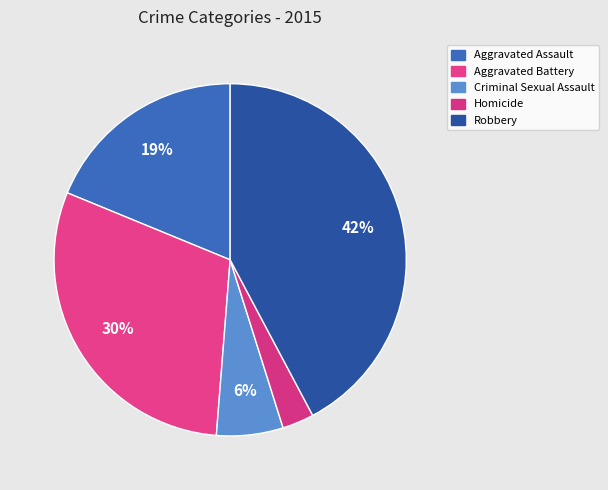

How many segments does this pie chart have?

5